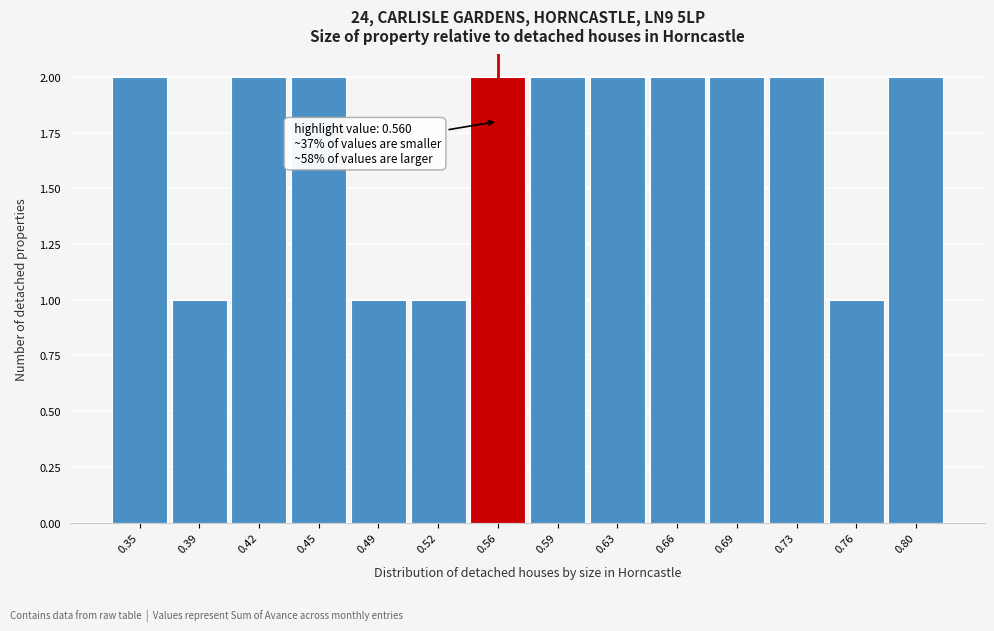

Reading left to right, extract all data points from this chart.

2	1	2	2	1	1	2	2	2	2	2	2	1	2